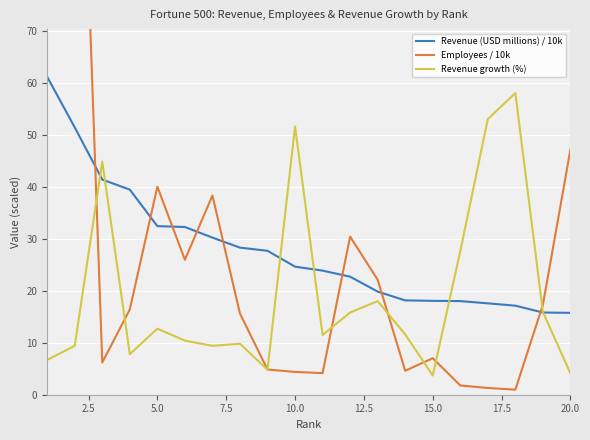

Which series has the largest range (max minus min)?

Employees / 10k